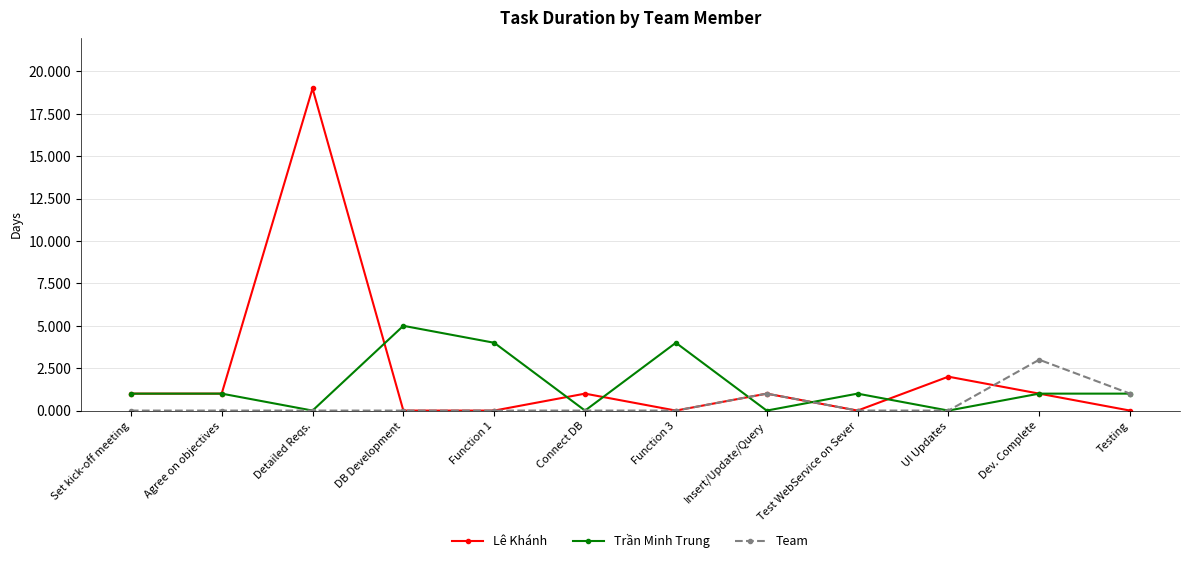

Reading left to right, list all the values displayed in this chart.

Lê Khánh: 1	1	19	0	0	1	0	1	0	2	1	0
Trần Minh Trung: 1	1	0	5	4	0	4	0	1	0	1	1
Team: 0	0	0	0	0	0	0	1	0	0	3	1